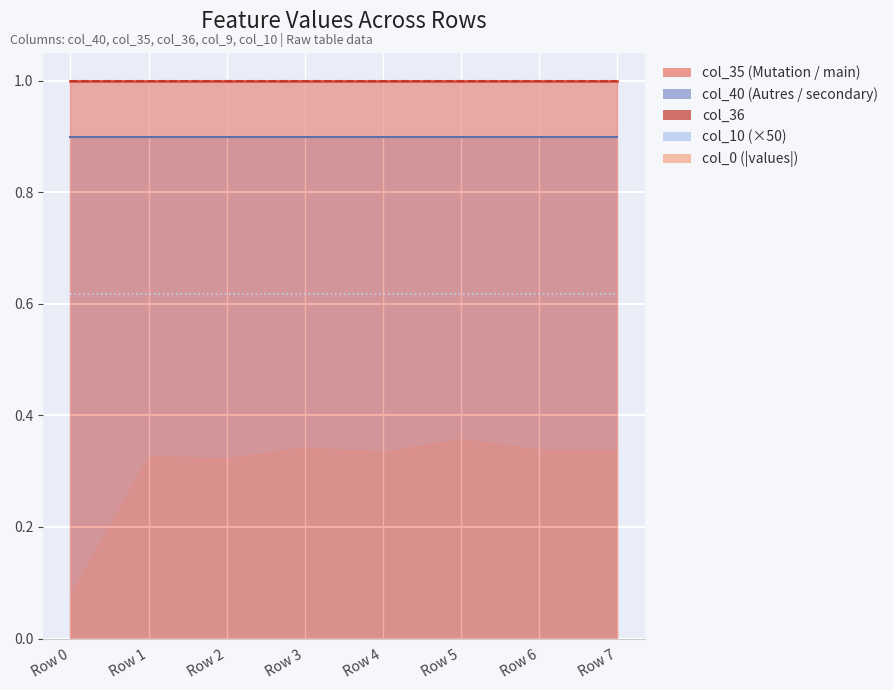

What is the total value across all series at Row 0?

1.6